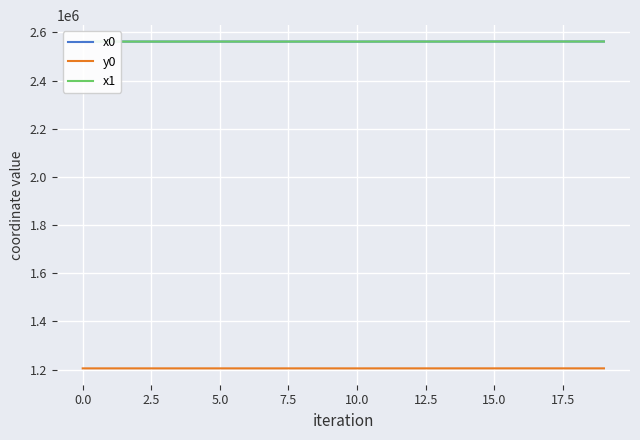

What is the maximum value shown in the chart?

2562481.8